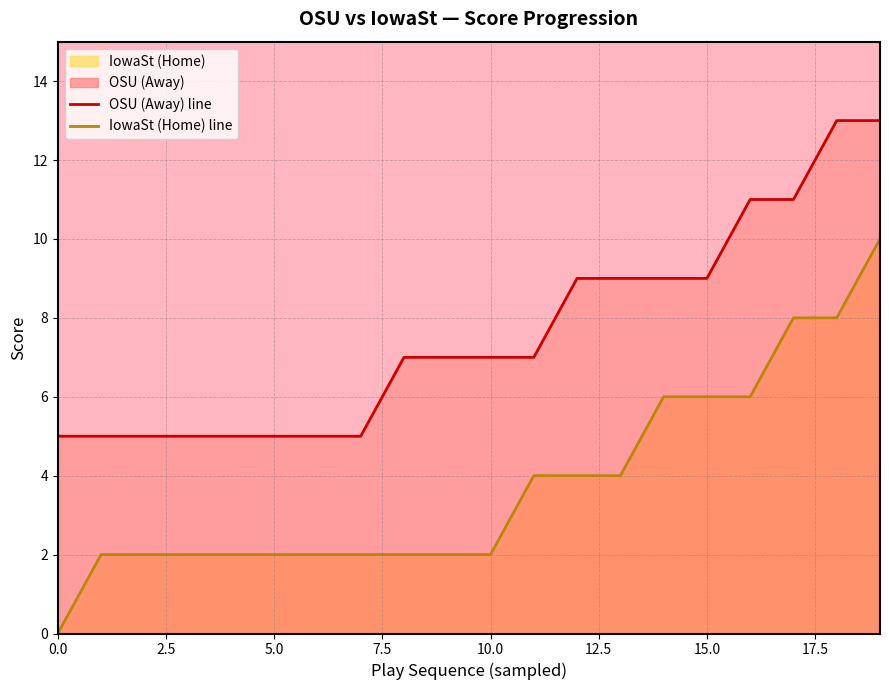

The value of IowaSt (Home) line at 16 is 6. True or false?

True